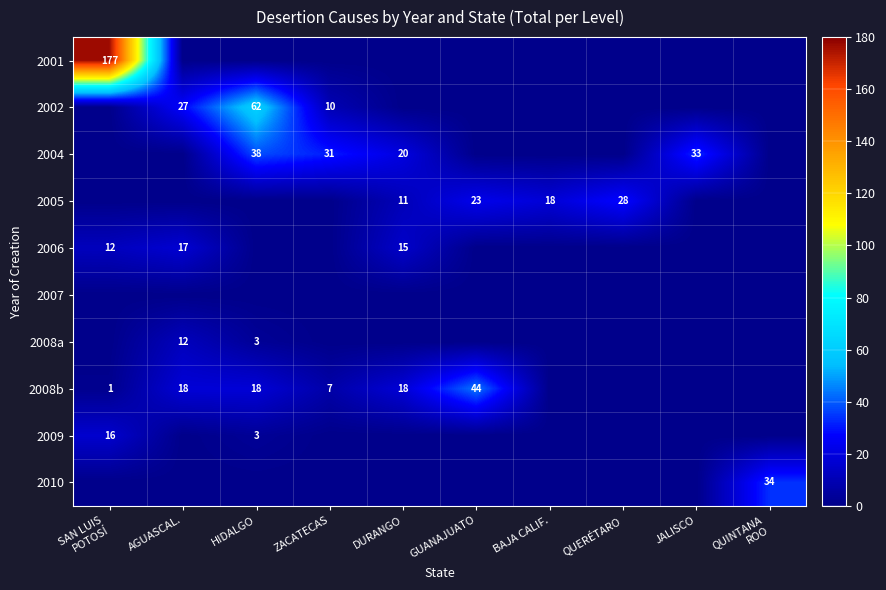

Is it true that 2008b equals 7 at HIDALGO?

False